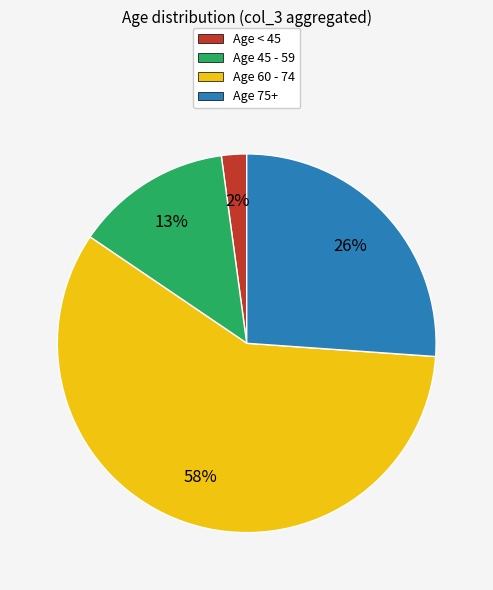

Is the sum of Age 45 - 59 and Age 75+ greater than half?

No